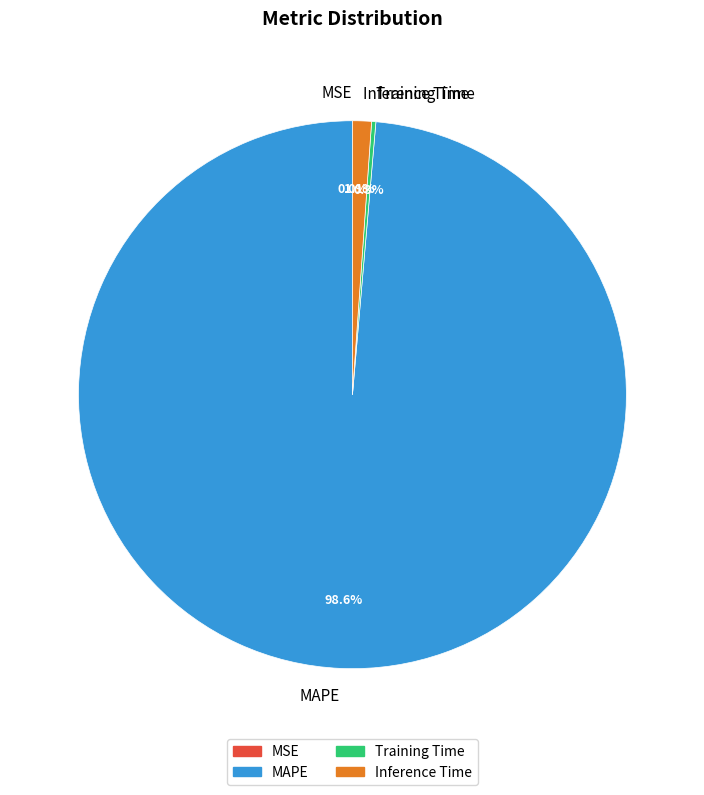

To the nearest percent, what is the difference between the largest and smallest slice percentages?

99%